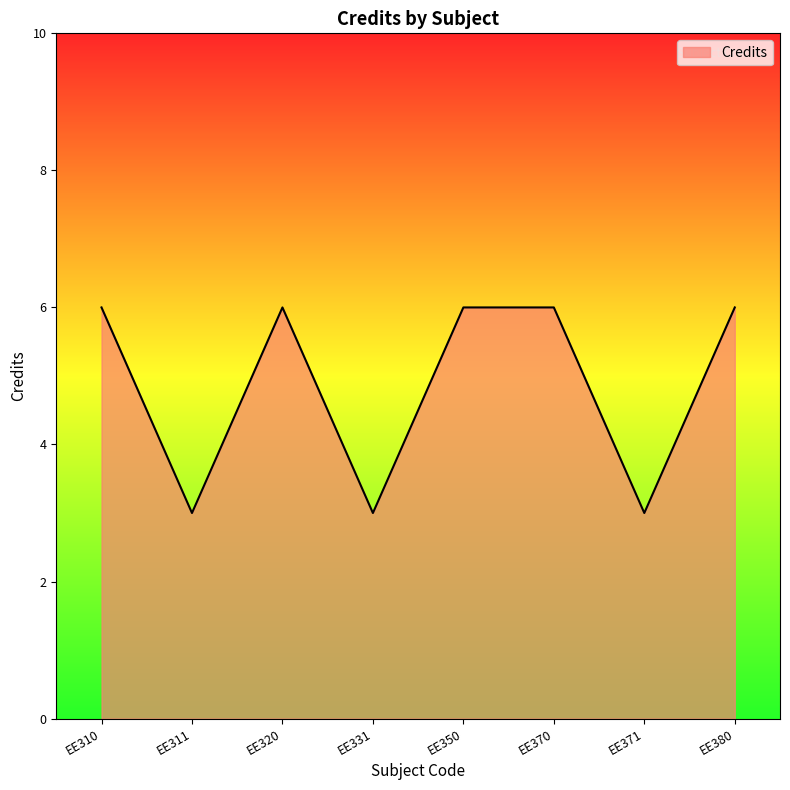

Is it true that the value at EE331 is 3?

True